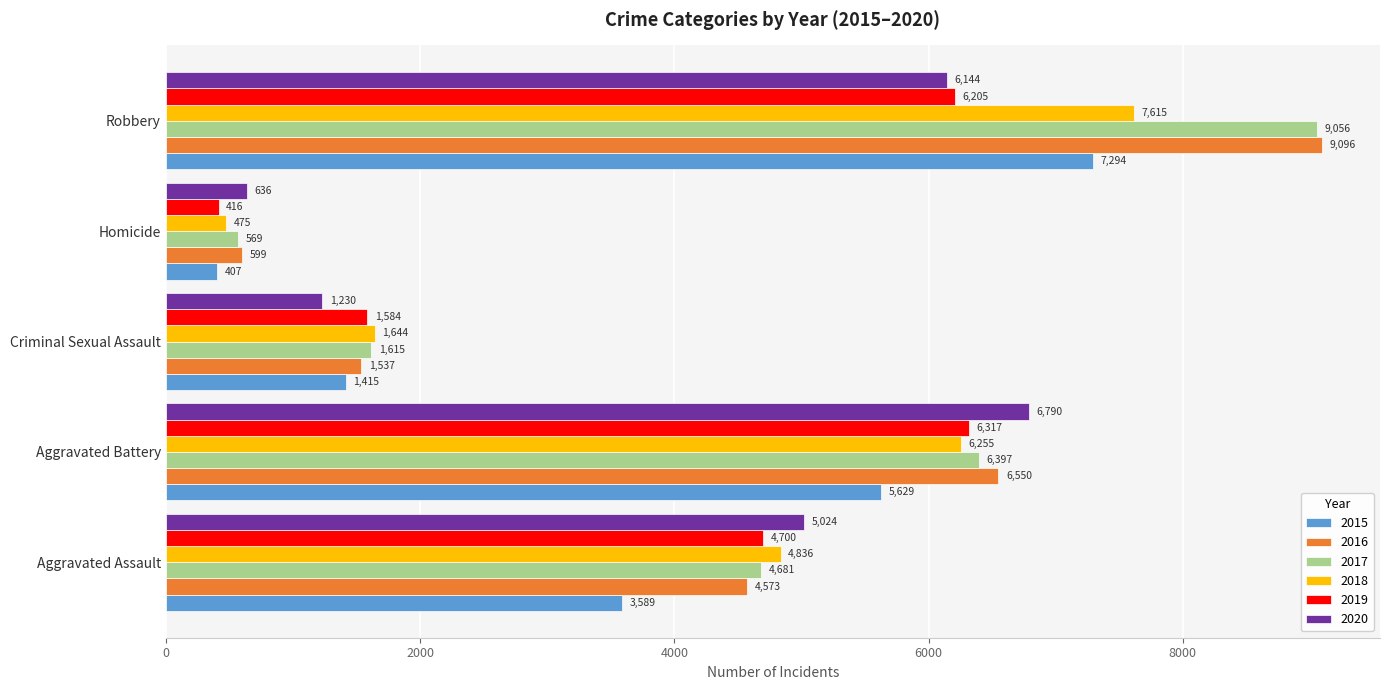

What is the difference between the second highest and minimum values in the 2018 series?

5780